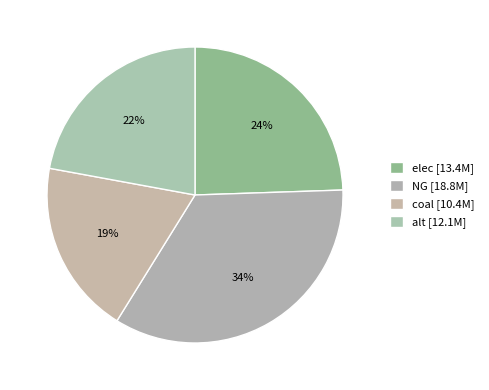

What portion of the pie excludes alt?

77.9%